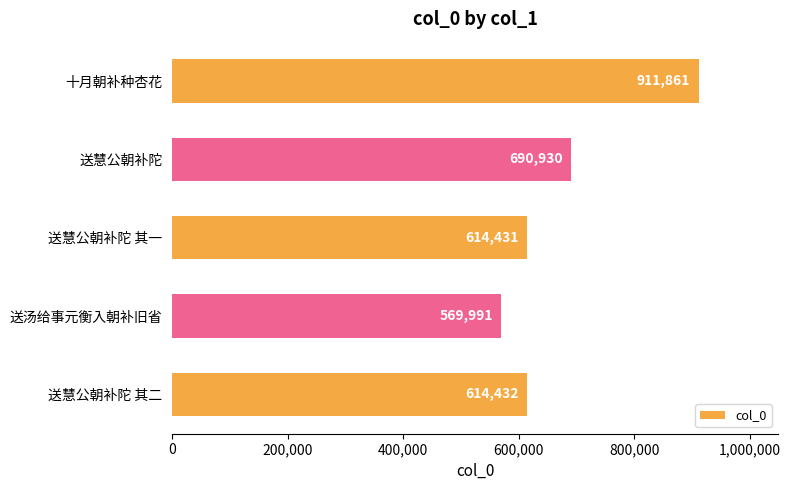

What is the approximate value at 送汤给事元衡入朝补旧省, to the nearest 100?

570000